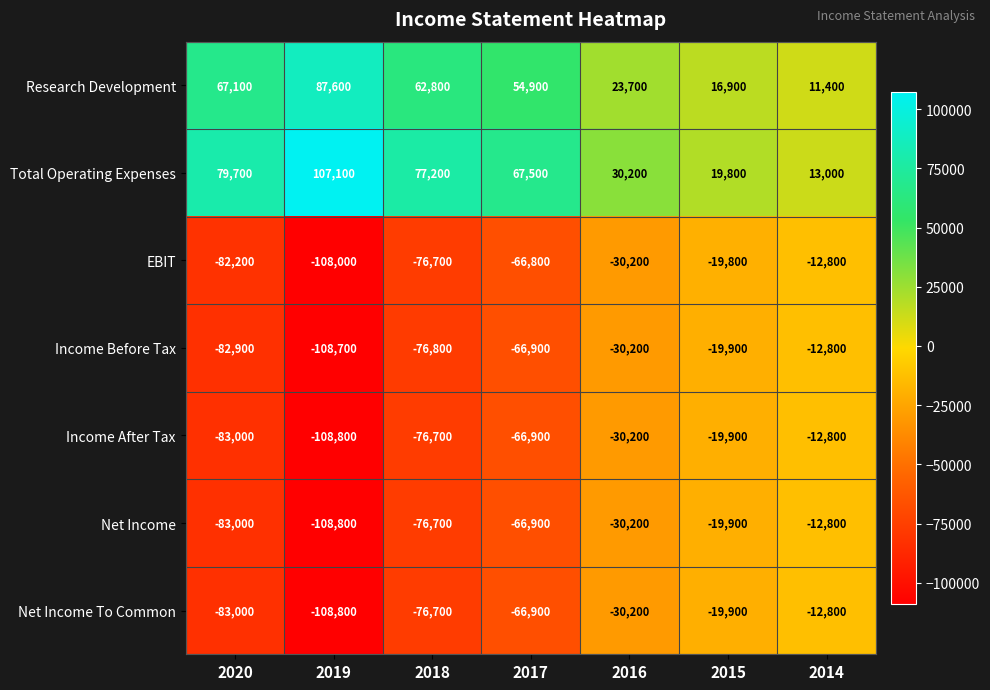

What is the difference between the highest and lowest values at 2020?

162700